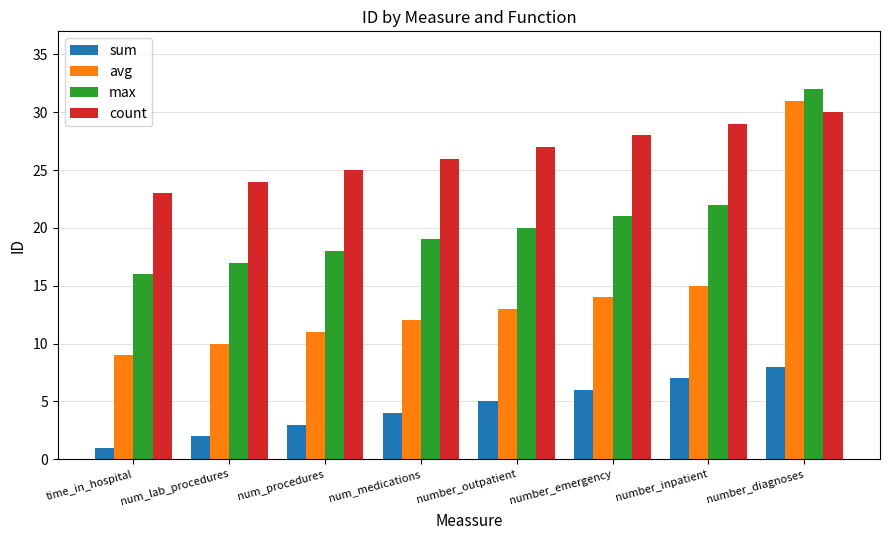

At how many categories does at least one series exceed 30?

1